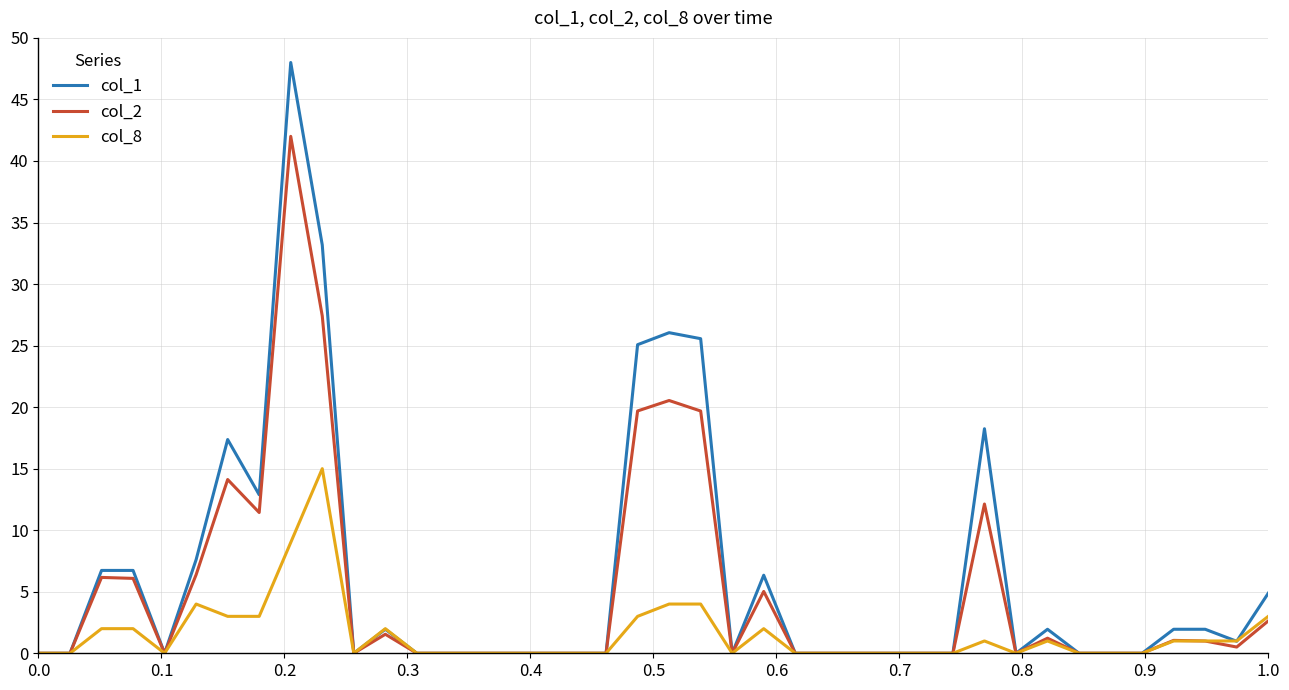

What is the maximum value for col_8?

15.0